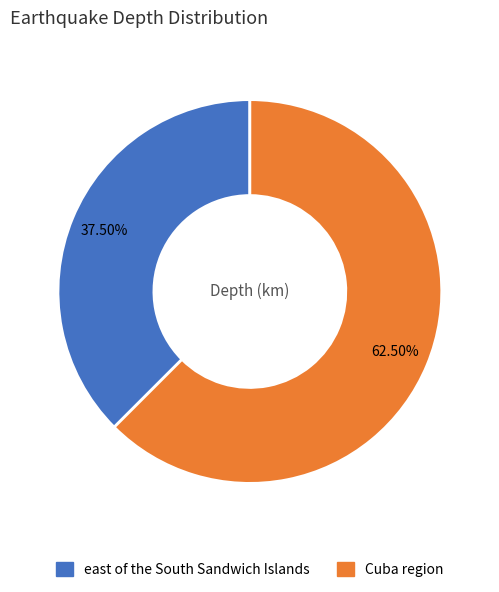

How many slices are in this pie chart?

2